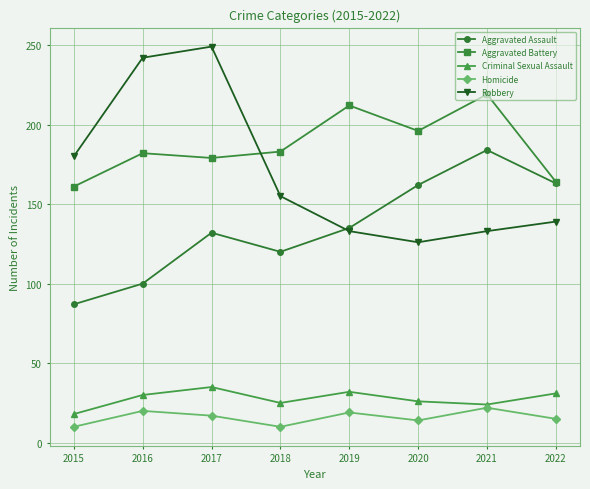

Does the chart display data point markers on the line(s)?

Yes